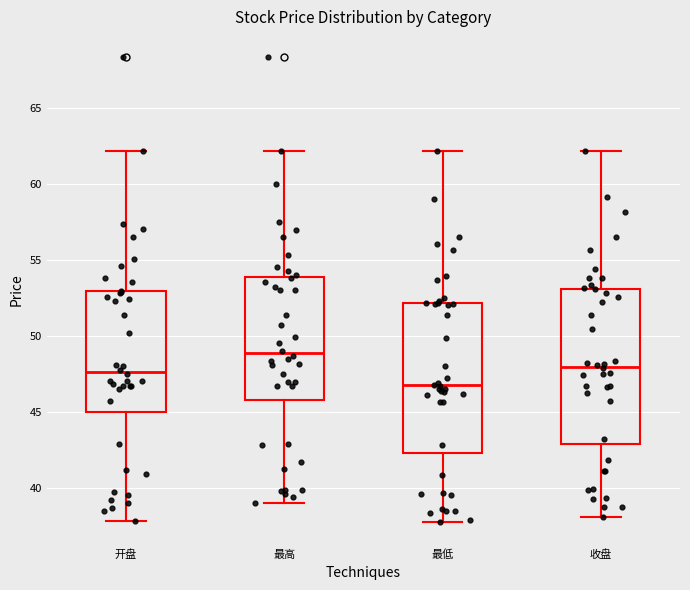

Reading left to right, transcribe this box plot: for each box, give where its median line is, the range the box spans, and where its two whiskers end, as read against the y-axis. The values are not printed on the chart, so give them approximately, as read against the axis.

开盘: median 47.5, box 45.0 to 53.0, whiskers 38.0 to 62.0
最高: median 49.0, box 46.0 to 54.0, whiskers 39.0 to 62.0
最低: median 46.5, box 42.5 to 52.0, whiskers 38.0 to 62.0
收盘: median 48.0, box 43.0 to 53.0, whiskers 38.0 to 62.0